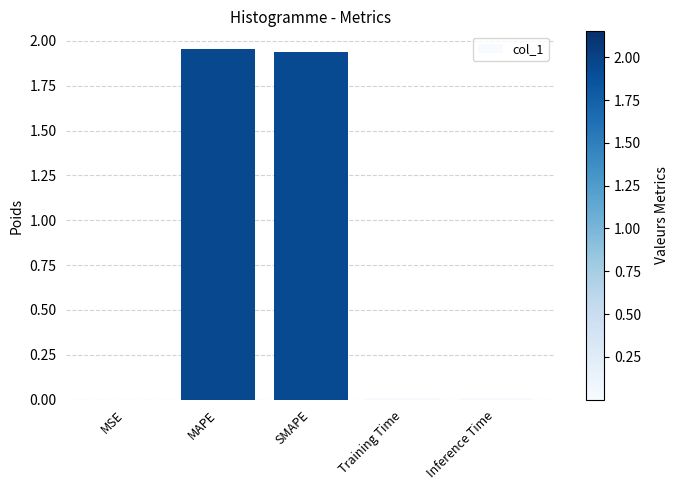

Between Training Time and SMAPE, which is larger?

SMAPE